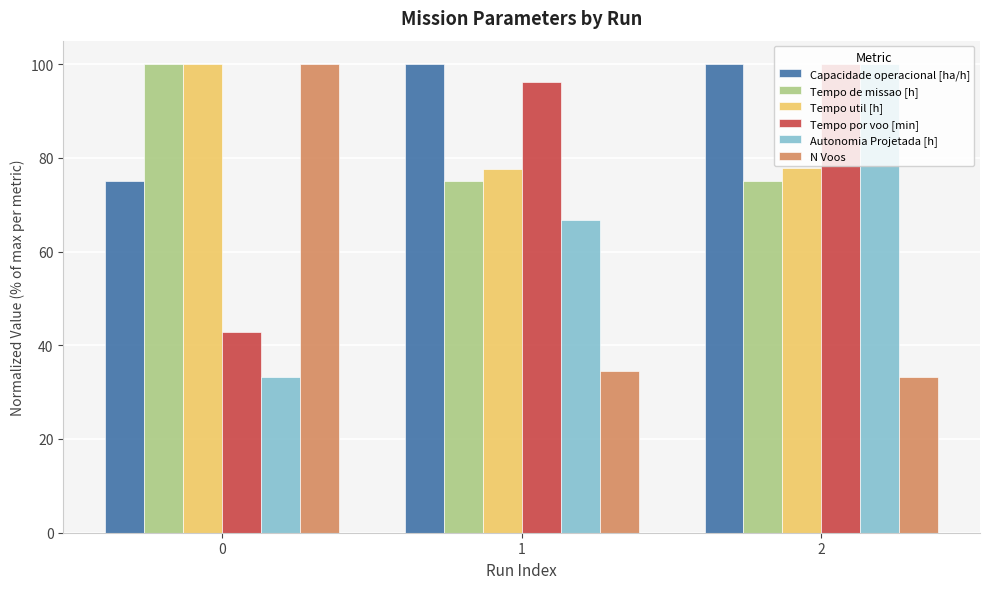

Does the chart contain stacked bars?

No